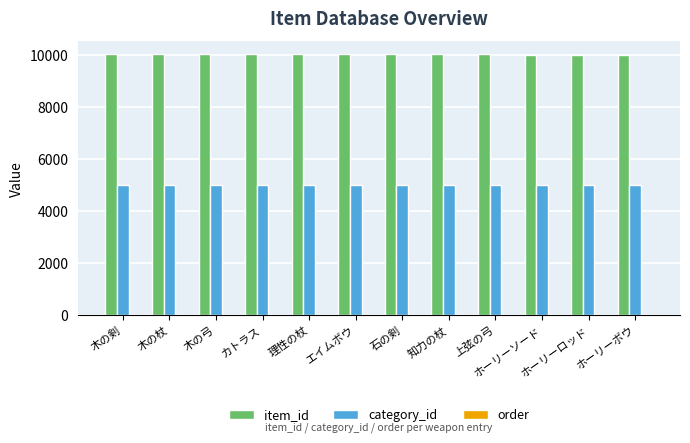

Is the value of item_id at カトラス greater than the value of category_id at 知力の杖?

Yes